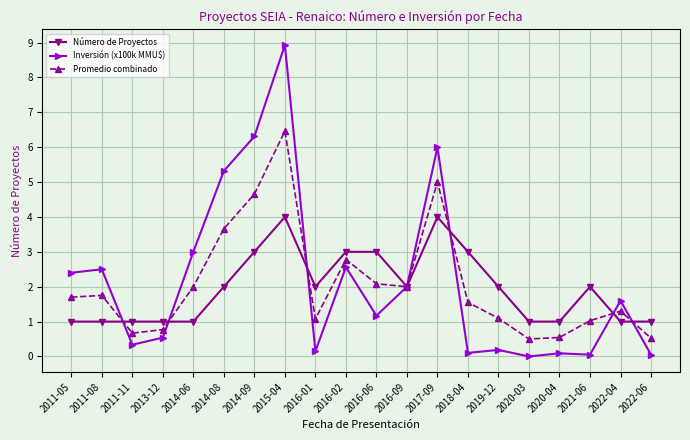

What are all the series names shown in the legend?

Número de Proyectos, Inversión (x100k MMU$), Promedio combinado